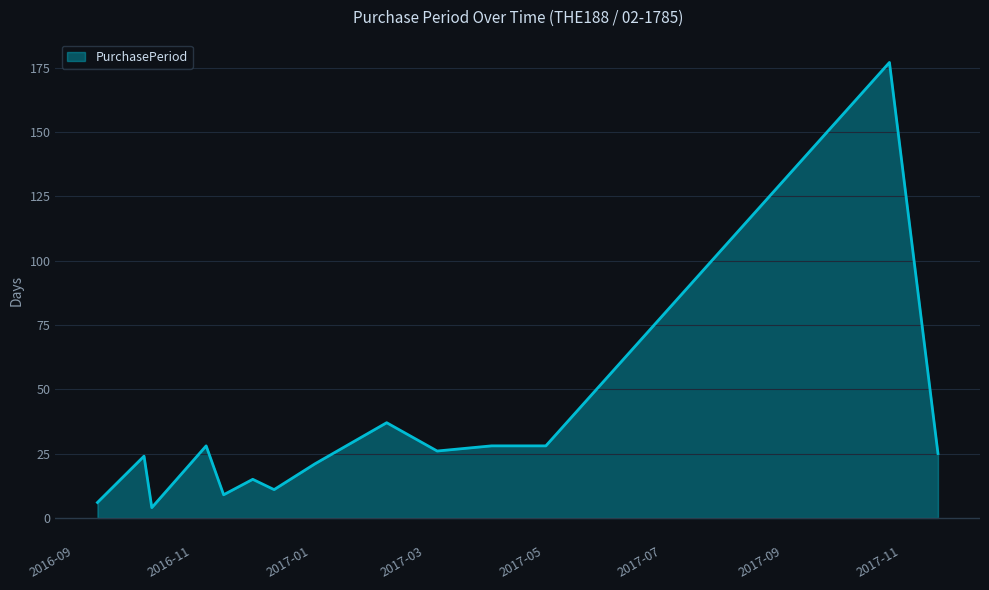

What is the difference between the maximum and minimum values?

173